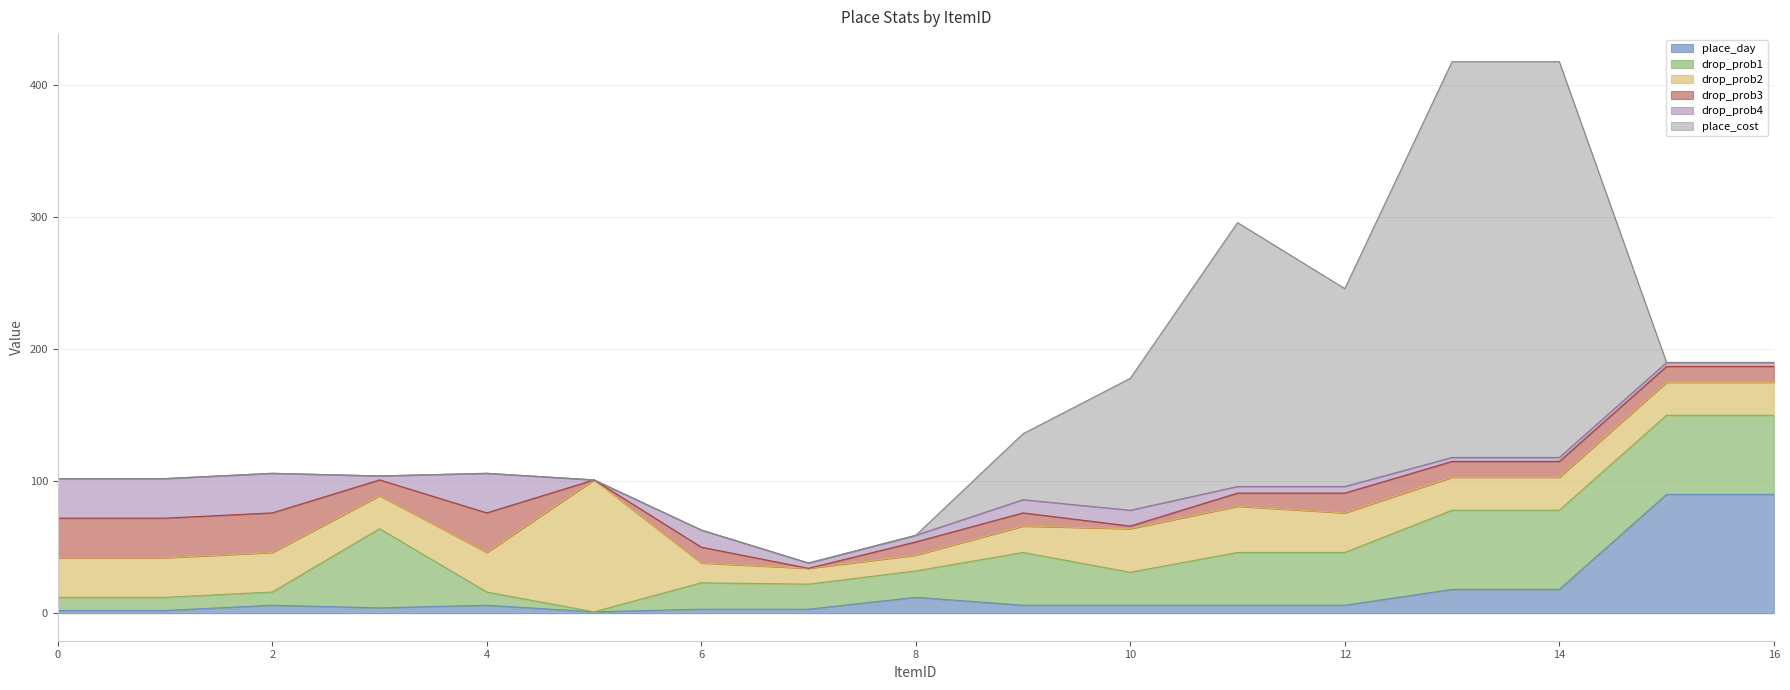

At which category does place_cost reach its first local peak?

11